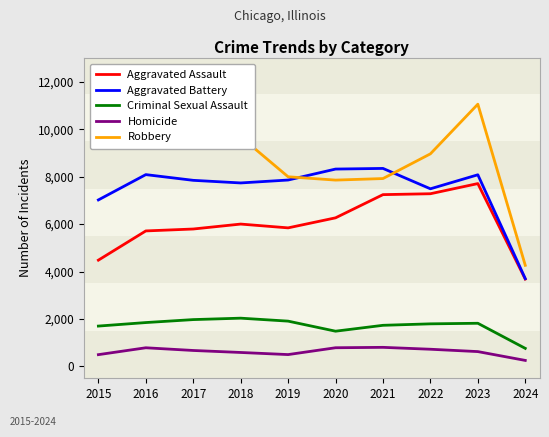

True or false: Homicide has more than 2 interior local peaks.

False